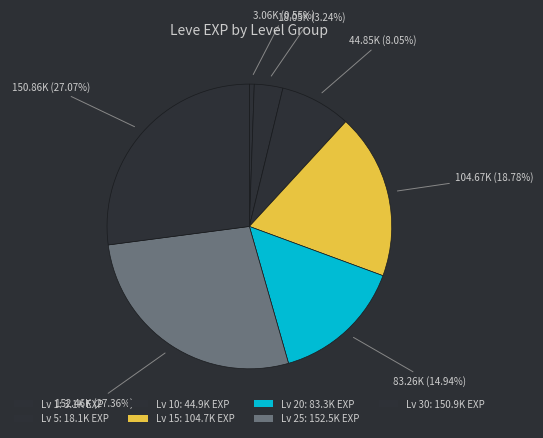

What is the smallest slice in the pie chart?

1